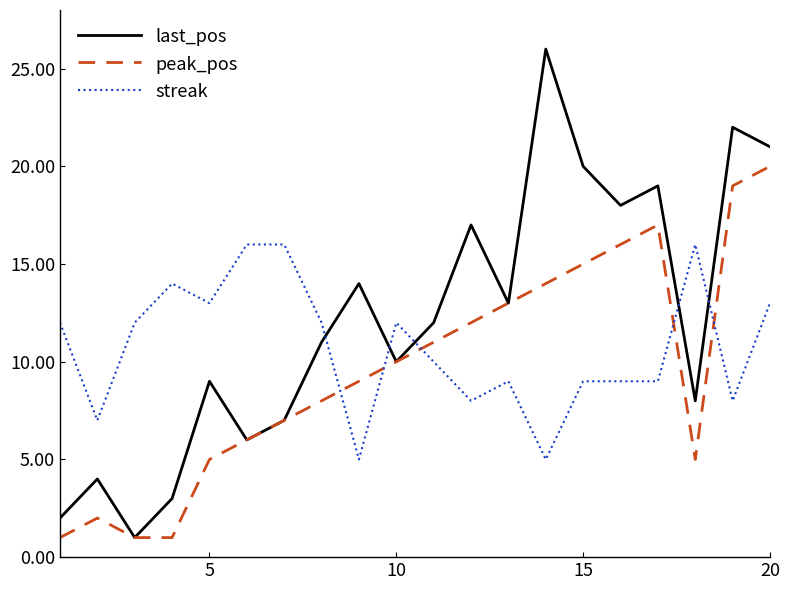

Does the chart have visible grid lines?

No